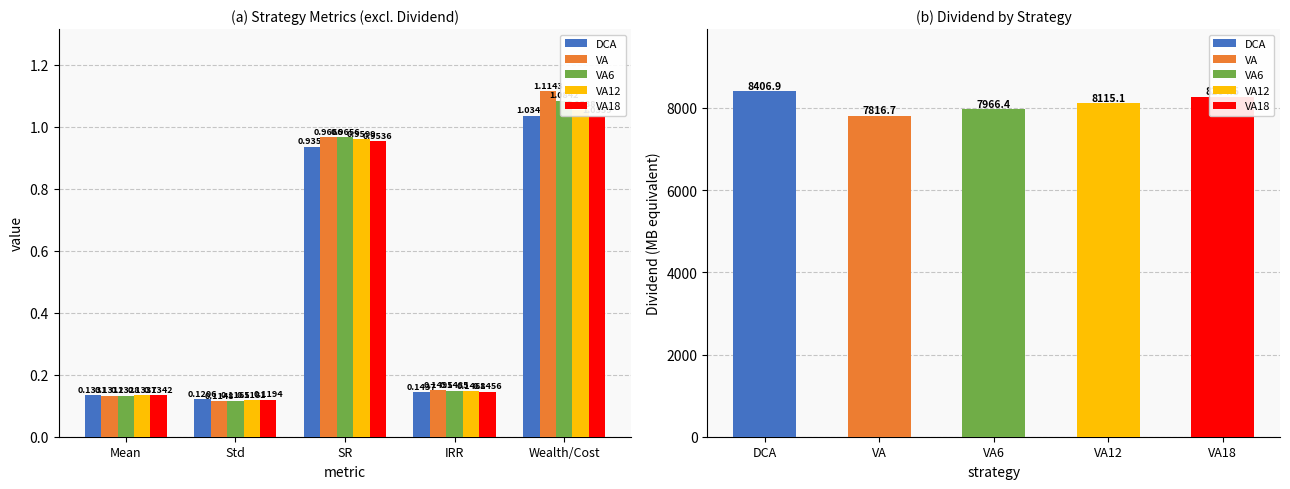

Is the value of VA at Wealth/Cost greater than the value of DCA at Mean?

Yes